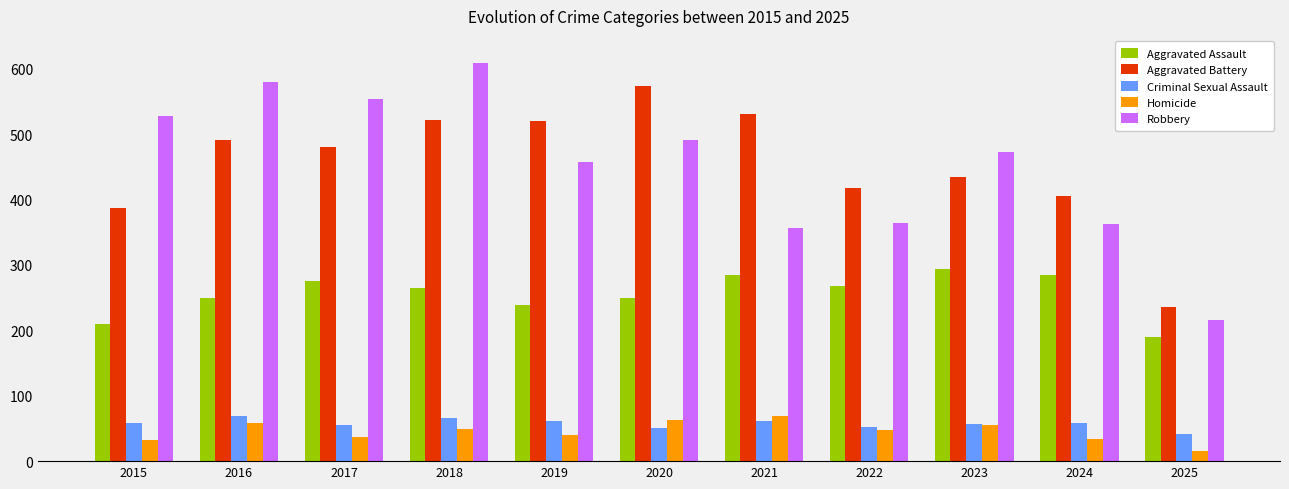

What is the sum of all Homicide values?

500